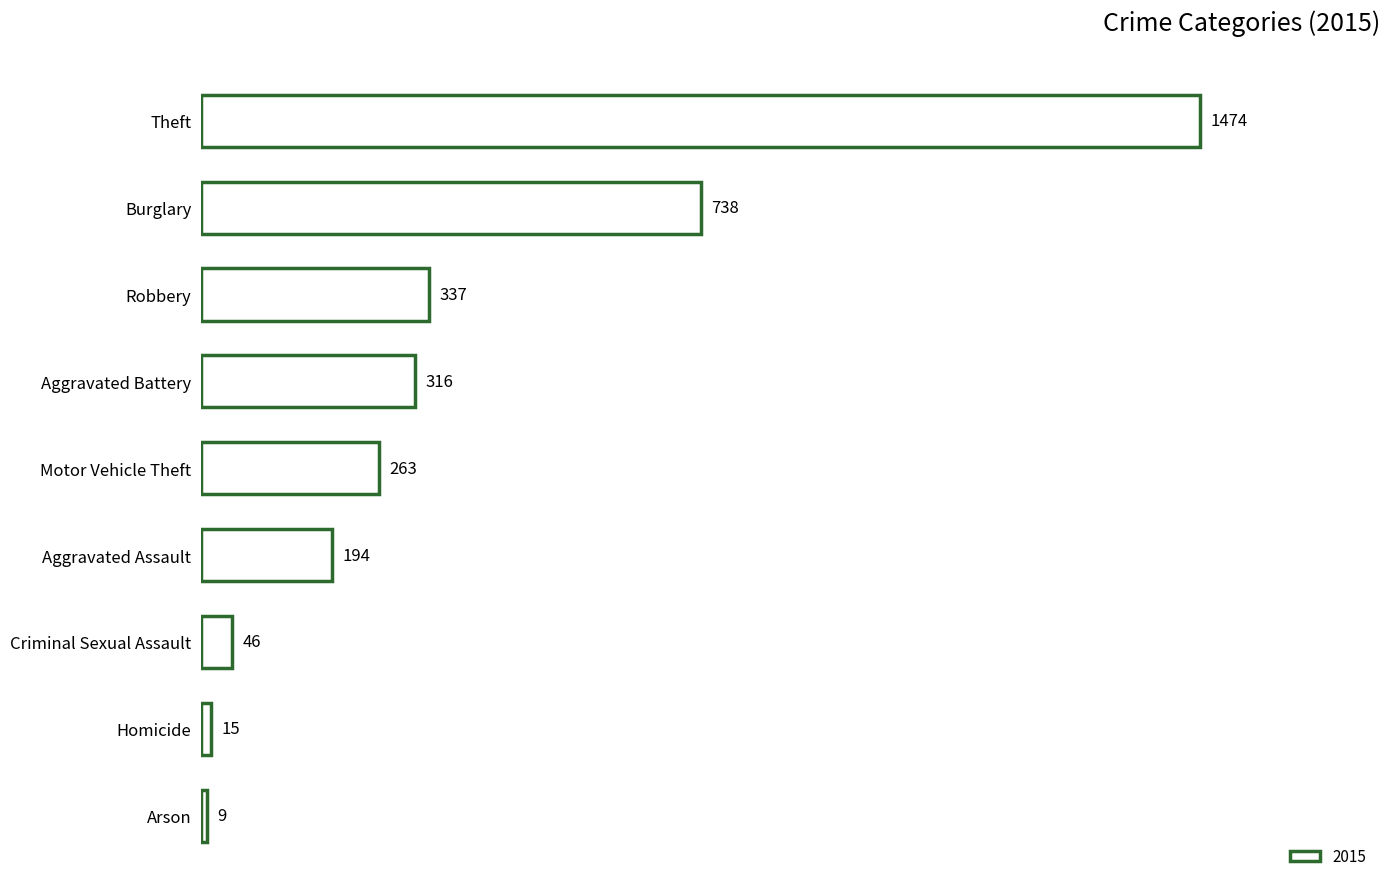

The value at Robbery is 337. True or false?

True